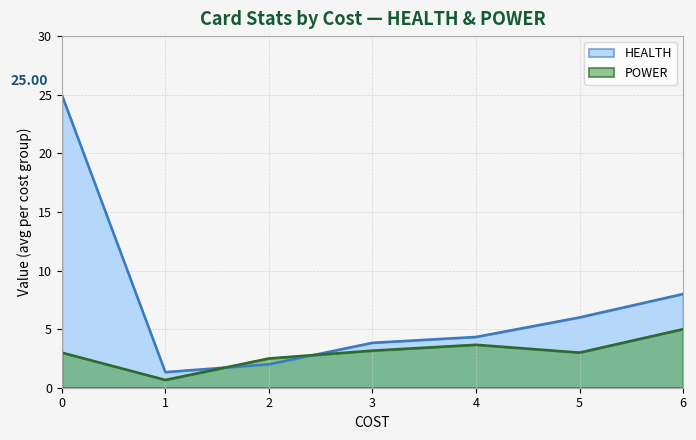

True or false: POWER has a value of 1.6 at 3.

False